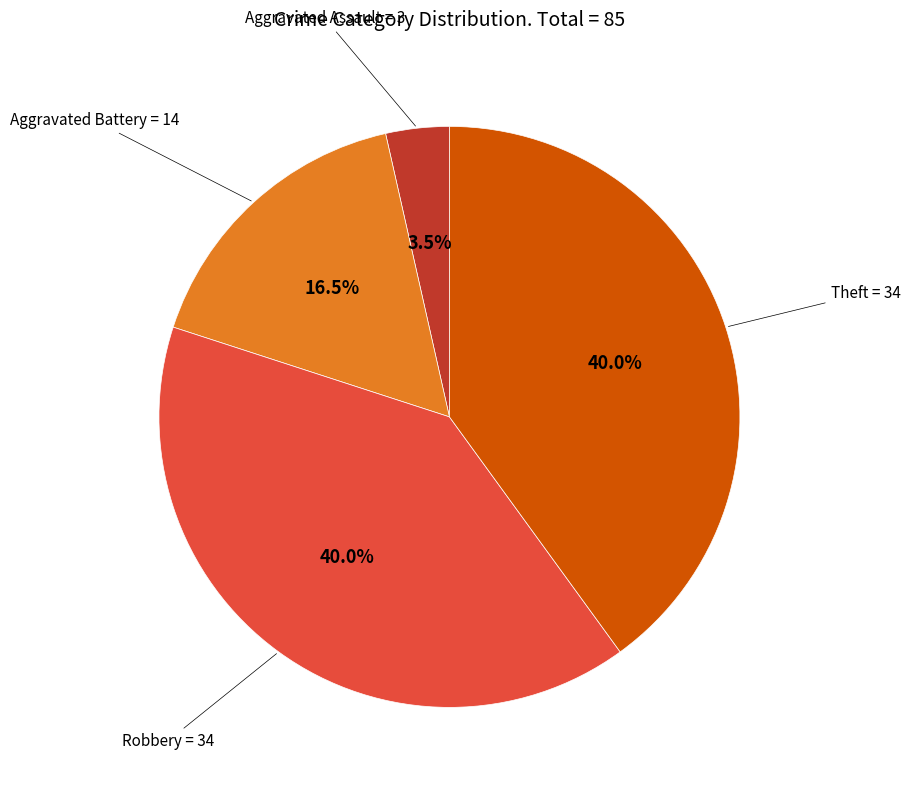

Is there any slice that represents more than half of the pie?

No